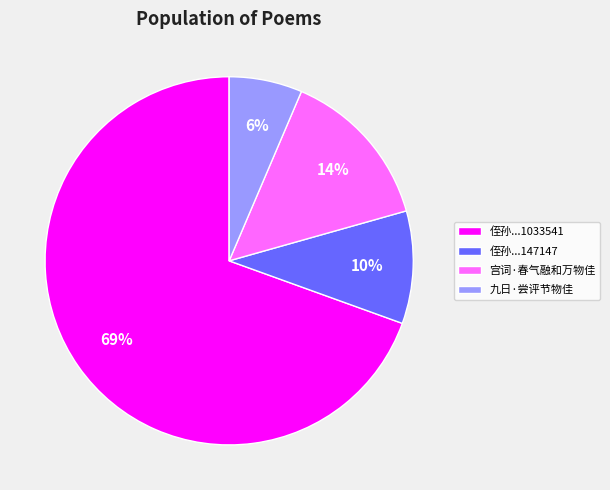

What percentage is the 宫词·春气融和万物佳 slice, to the nearest percent?

14%